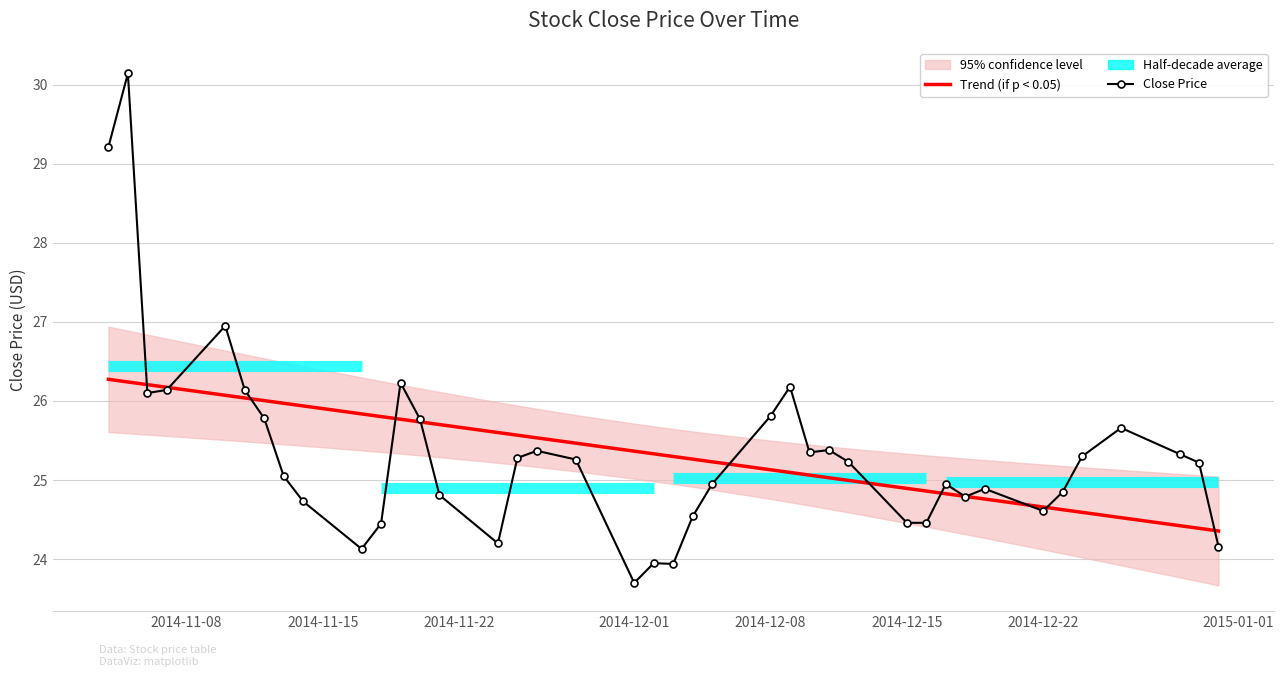

In Close Price, how many points are lower than both neighbors (excluding endpoints)?

8